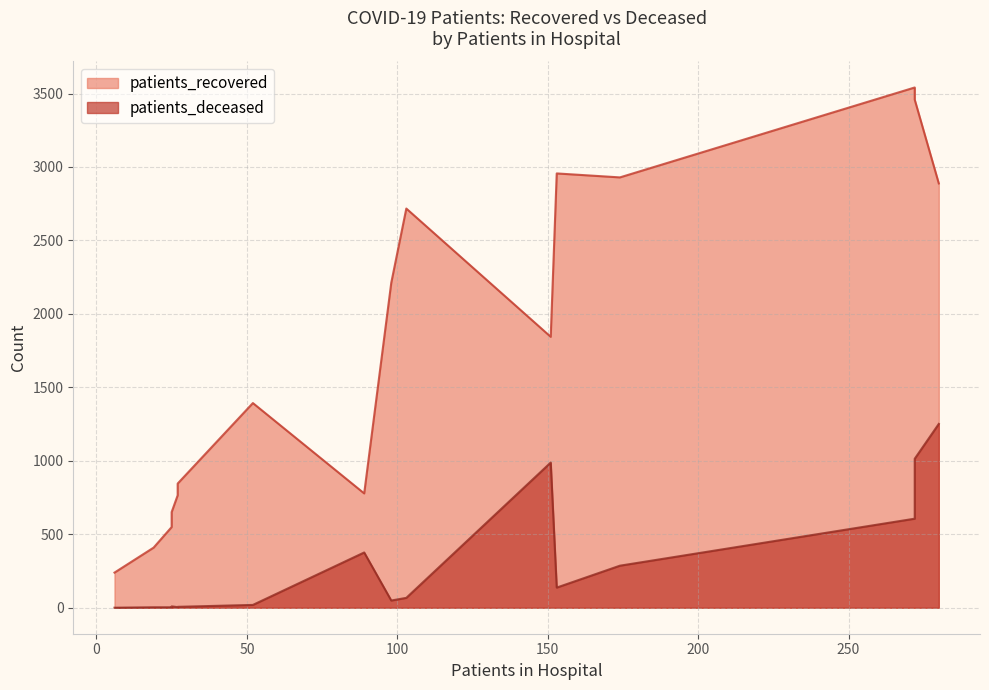

At 75-79, list the series in order from smallest to largest.

patients_deceased, patients_recovered